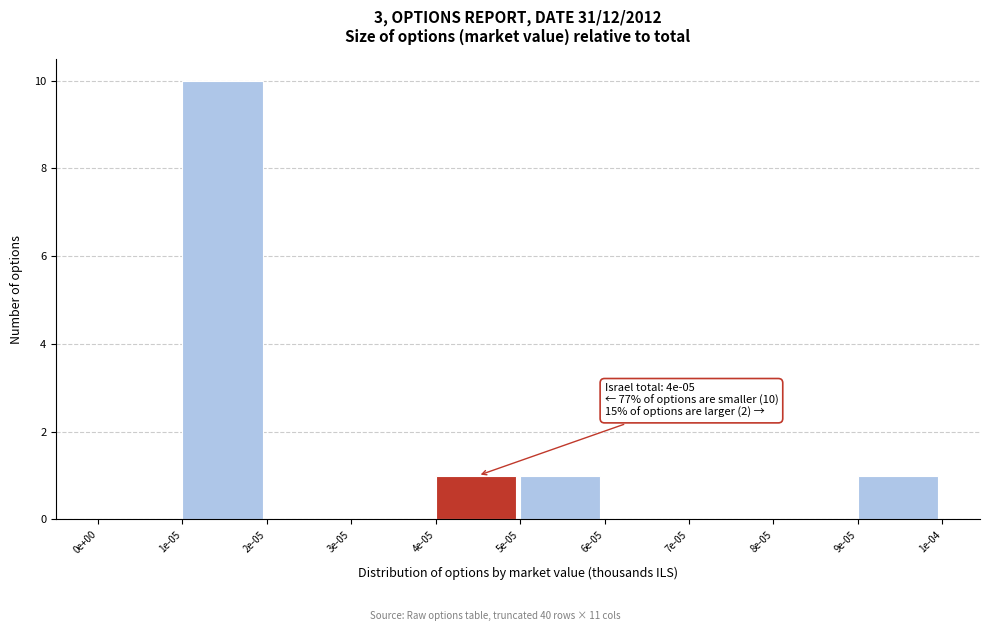

Reading left to right, transcribe all the data shown in this chart.

0e+00=0	1e-05=10	2e-05=0	3e-05=0	4e-05=1	5e-05=1	6e-05=0	7e-05=0	8e-05=0	9e-05=1